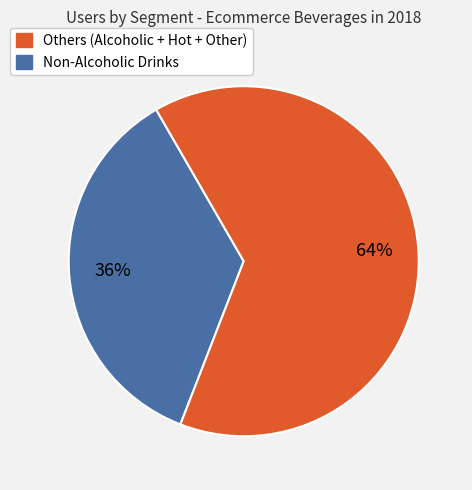

Is there any slice that represents more than half of the pie?

Yes